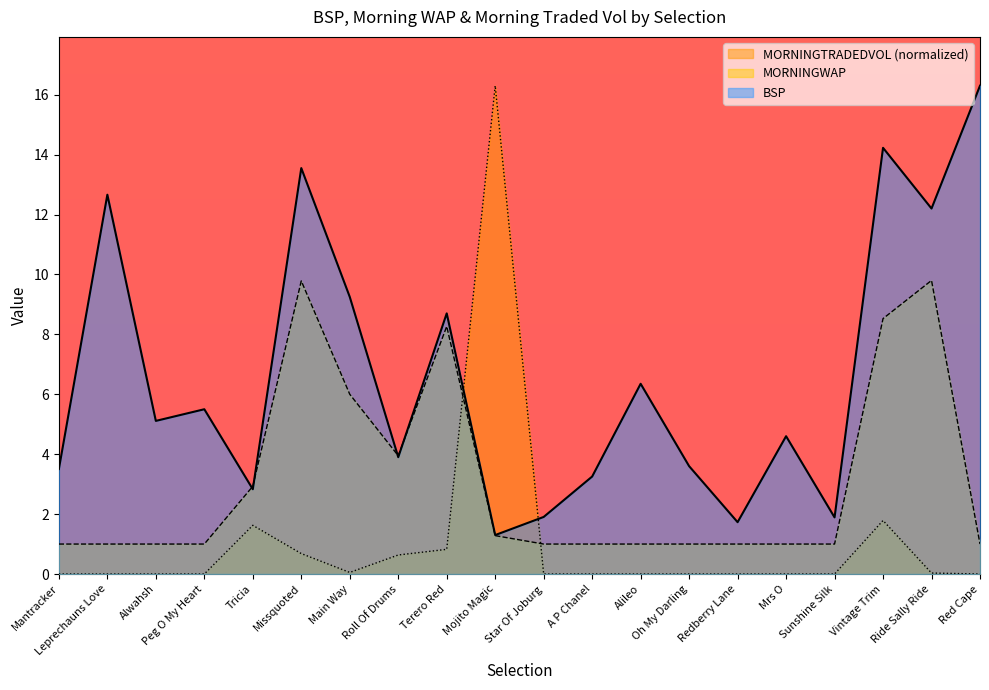

Rank the series by their average value, from lowest to highest.

MORNINGTRADEDVOL (normalized), MORNINGWAP, BSP